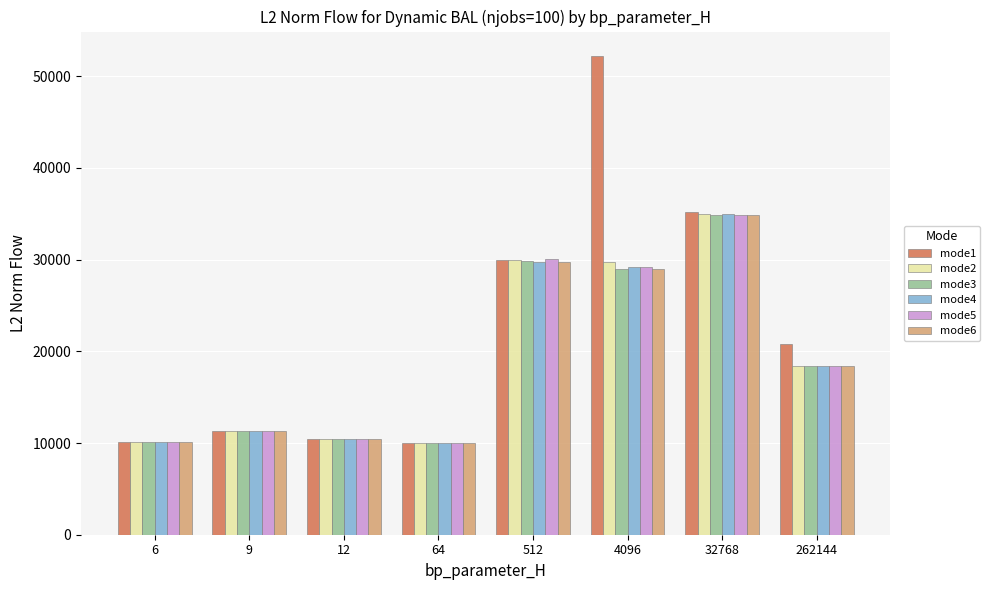

The value of mode1 at 6 is 10156.9. True or false?

True